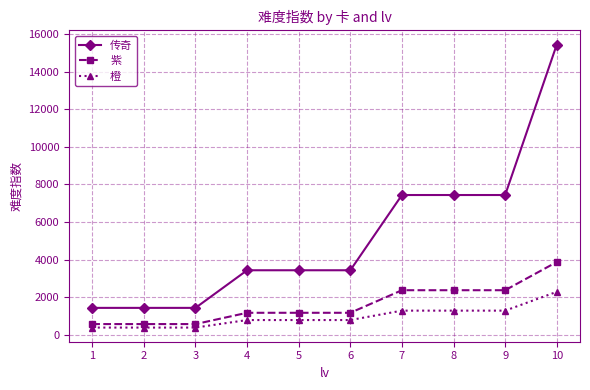

What value does the 传奇 series have at 1, to the nearest 100?

1400